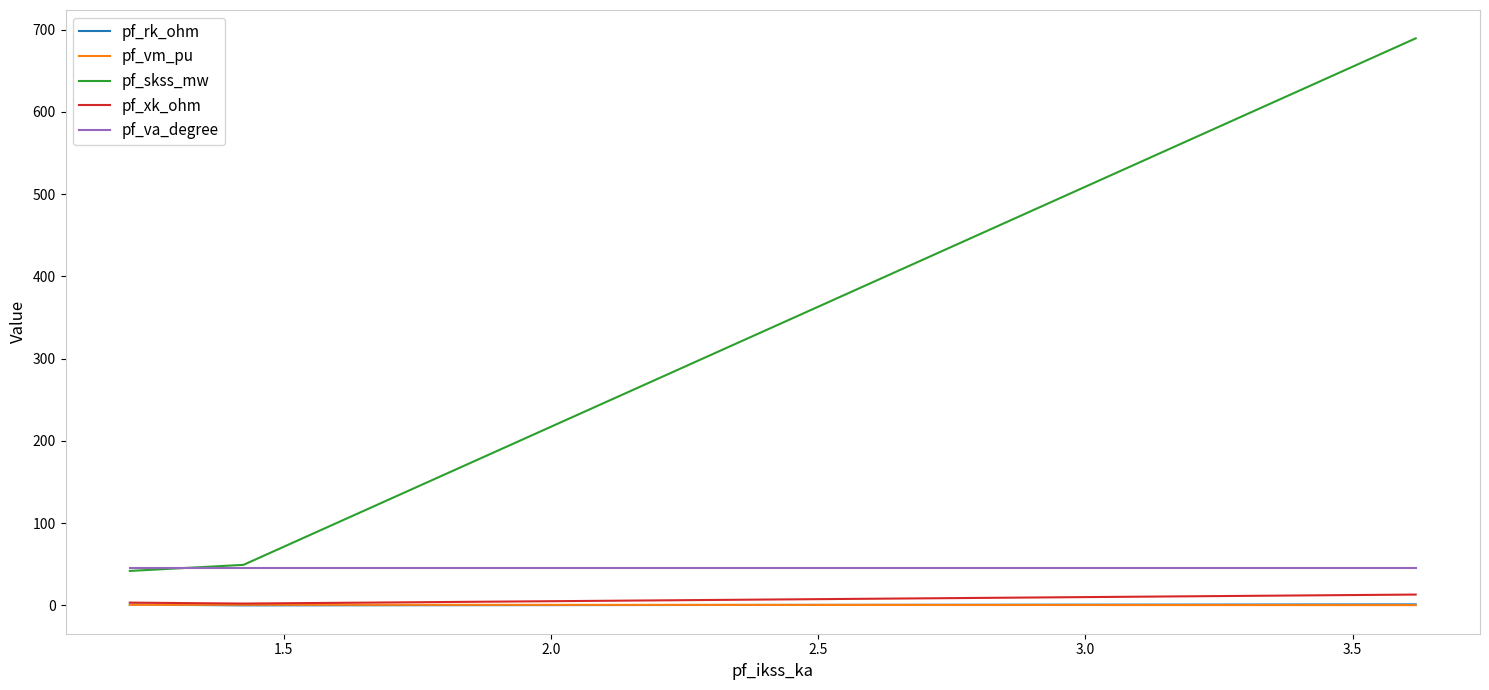

List the series in order of their peak value, highest first.

pf_skss_mw, pf_va_degree, pf_xk_ohm, pf_rk_ohm, pf_vm_pu